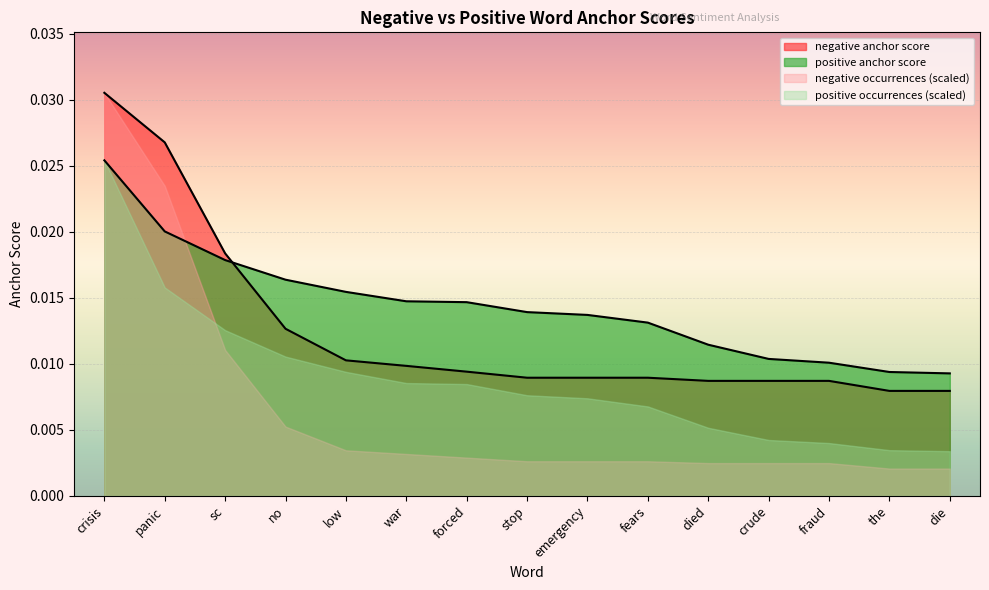

How many intersections are there between negative anchor score and positive anchor score?

1